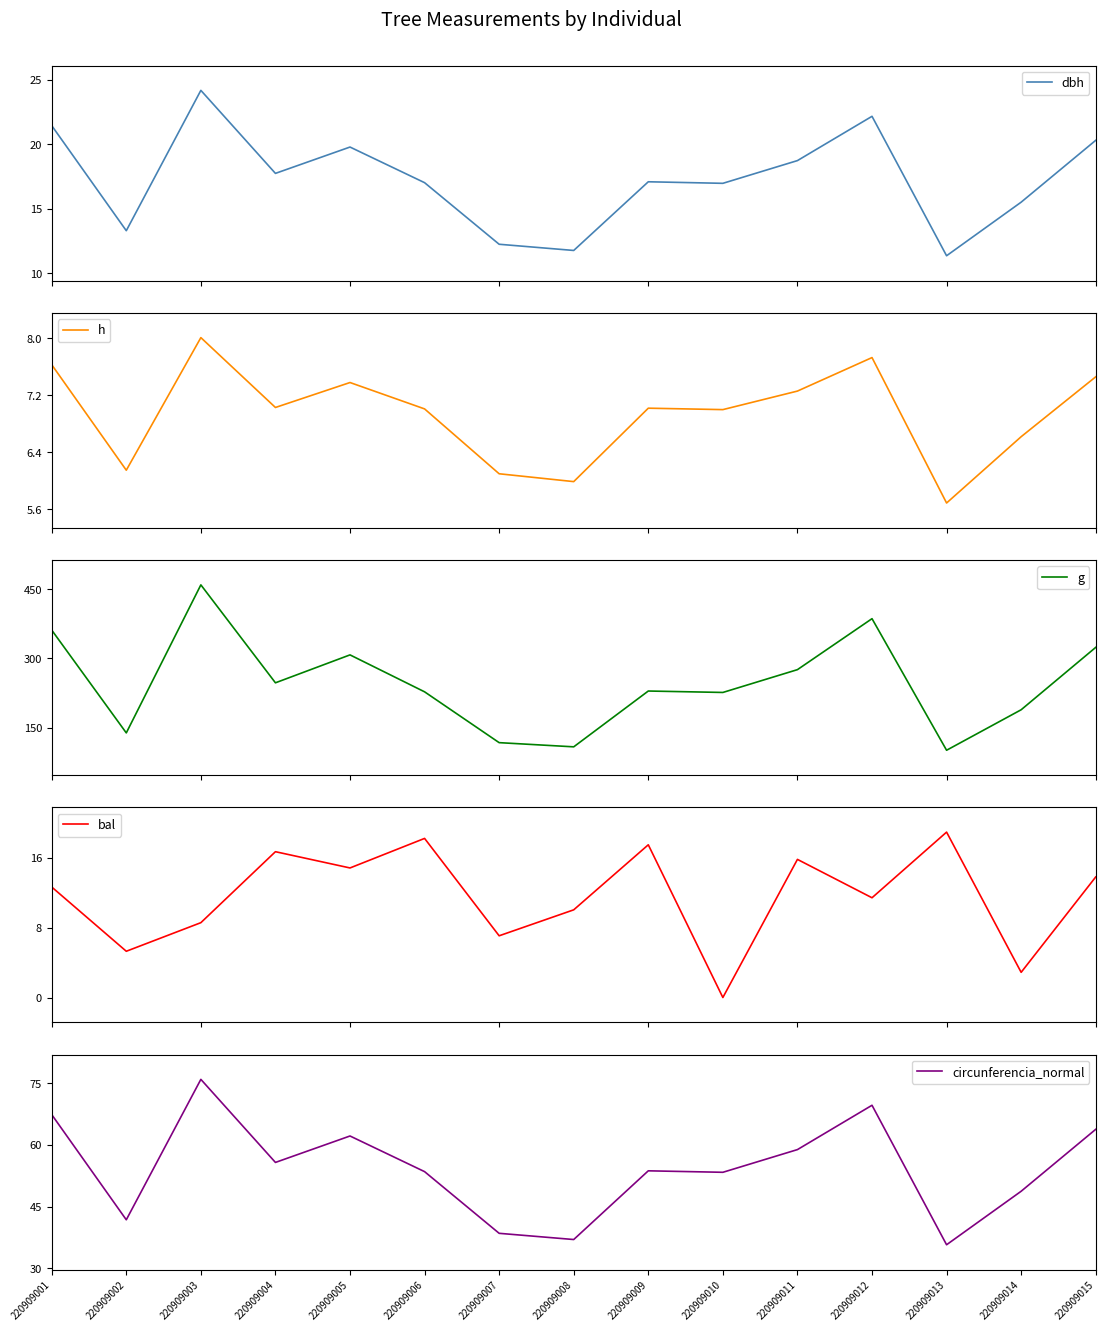

Which category has the lowest value in the g series?

220909013